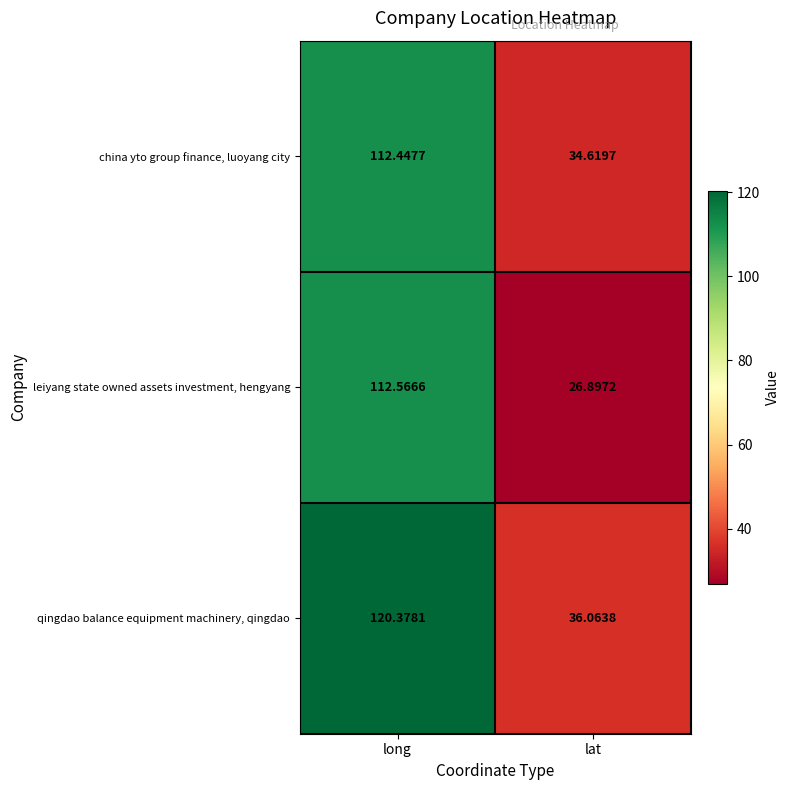

At how many categories does at least one series exceed 30?

2